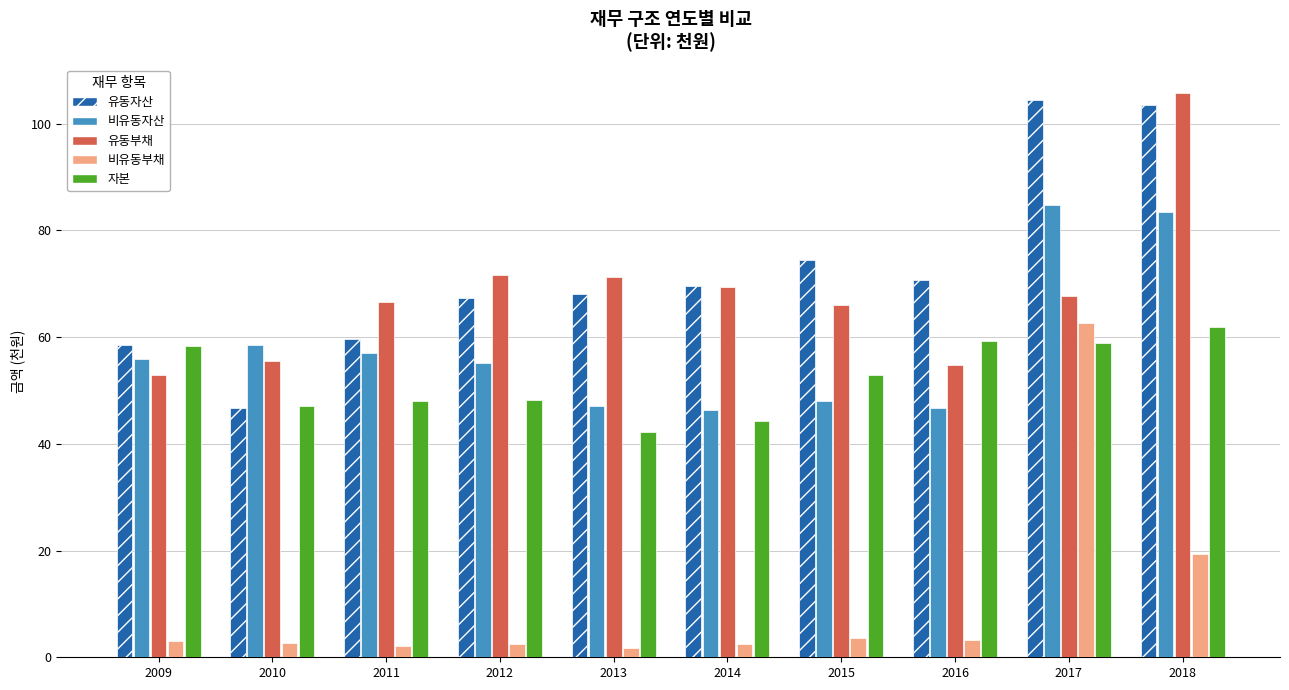

What is the average value of the 유동자산 series?

72.3